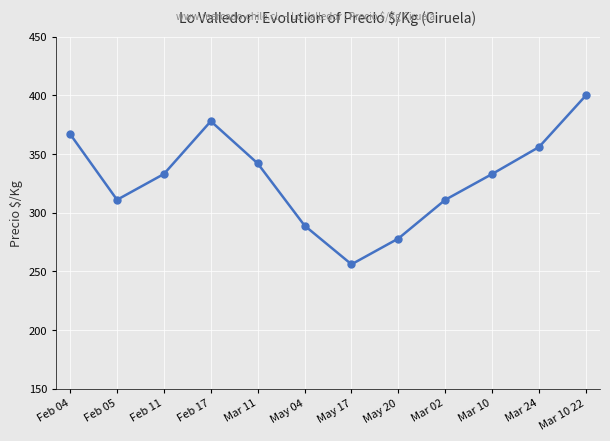

How many points are higher than both their immediate neighbors (excluding endpoints)?

1